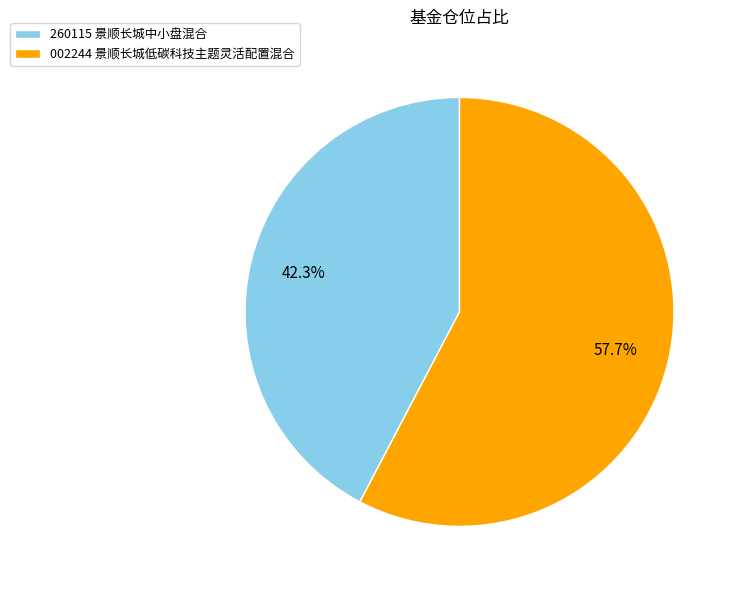

Between 002244 景顺长城低碳科技主题灵活配置混合 and 260115 景顺长城中小盘混合, which is larger?

002244 景顺长城低碳科技主题灵活配置混合